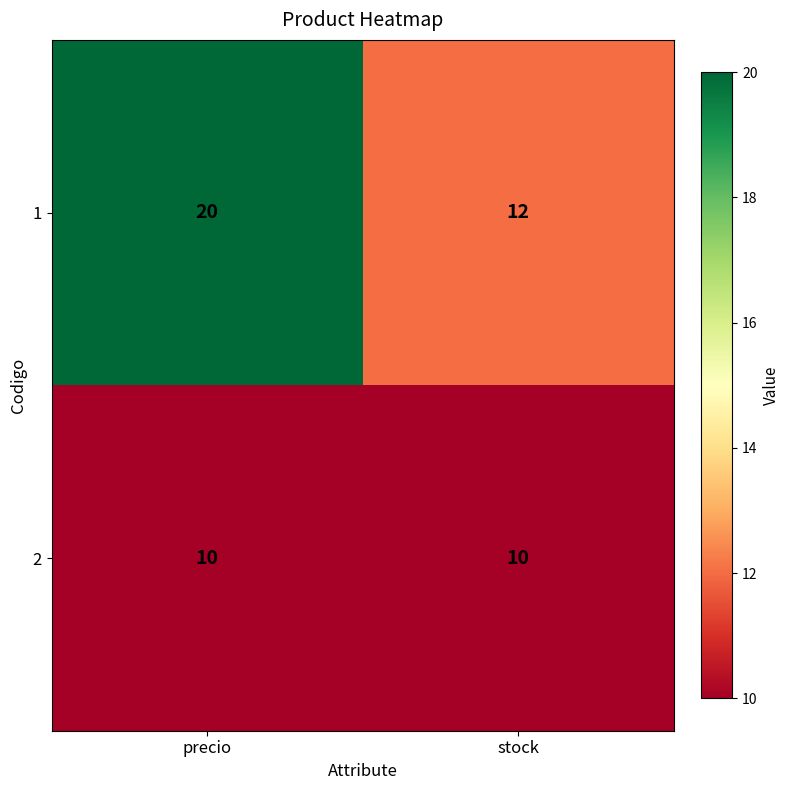

At which category is the sum across all series the highest?

precio